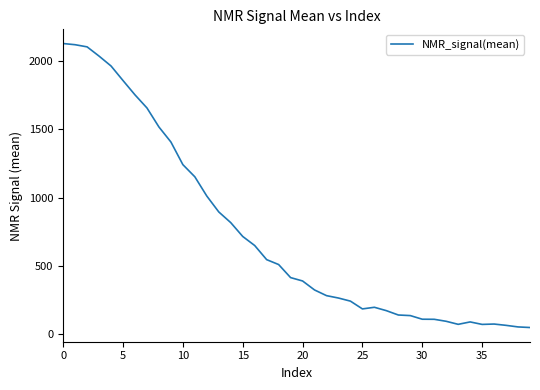

What is the difference between the maximum and minimum values?

2077.2